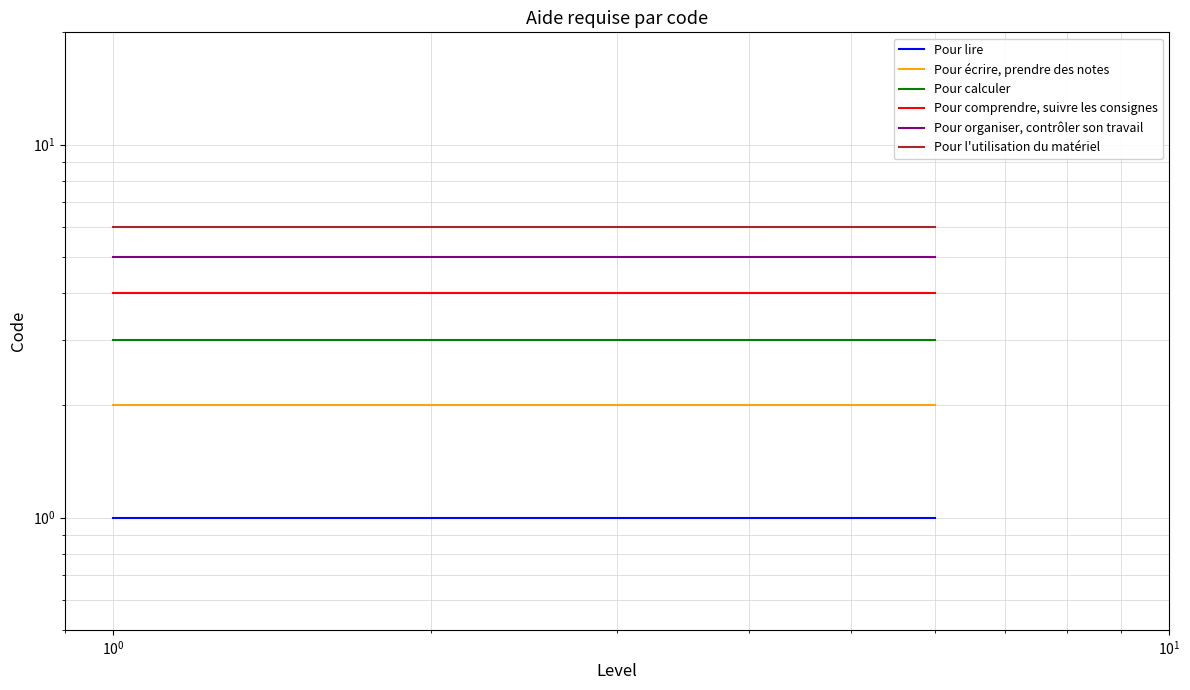

What is the total value across all series at $\mathdefault{10^{0}}$?

21